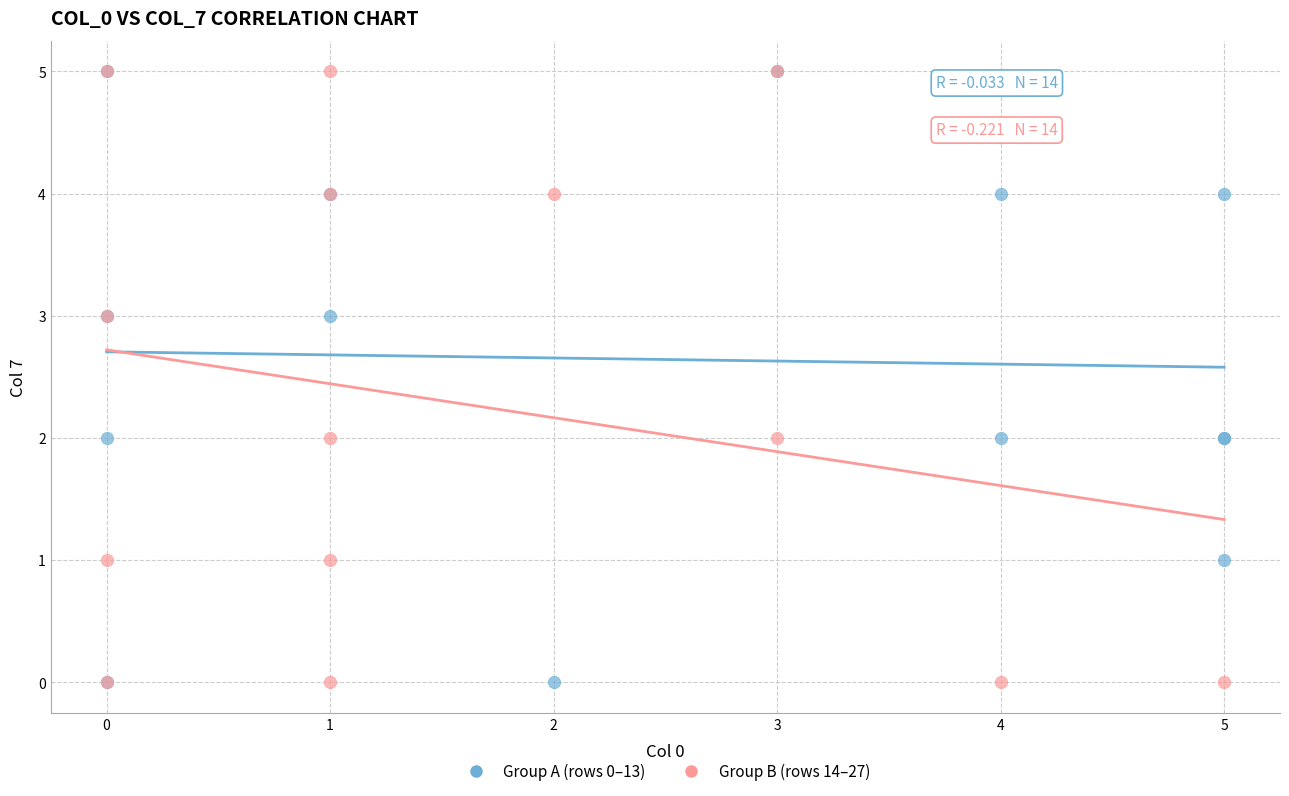

What are all the series names shown in the legend?

Group A (rows 0–13), Group B (rows 14–27)